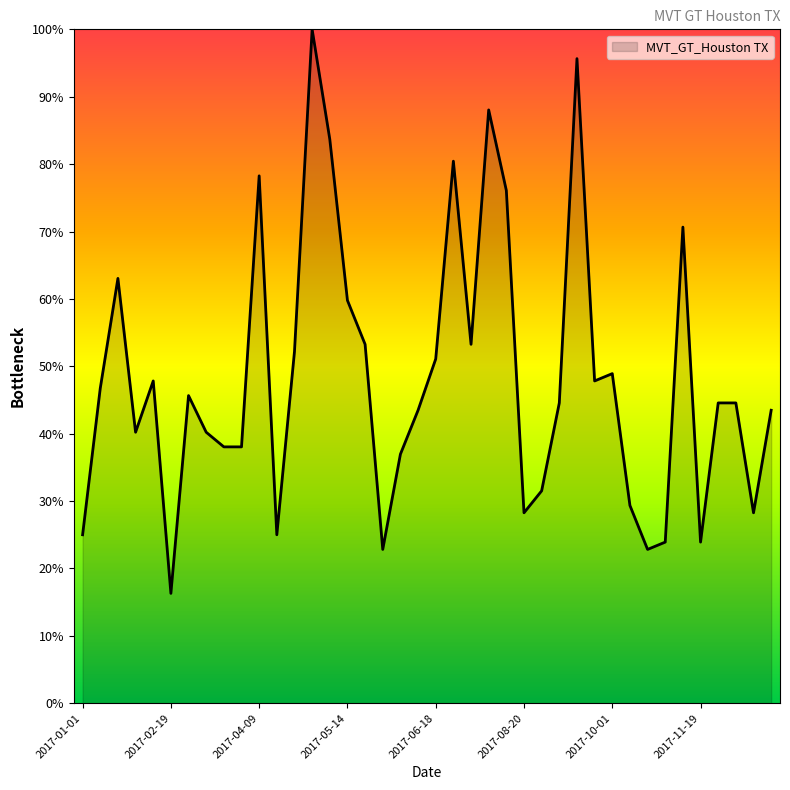

What is the average value?

48.3